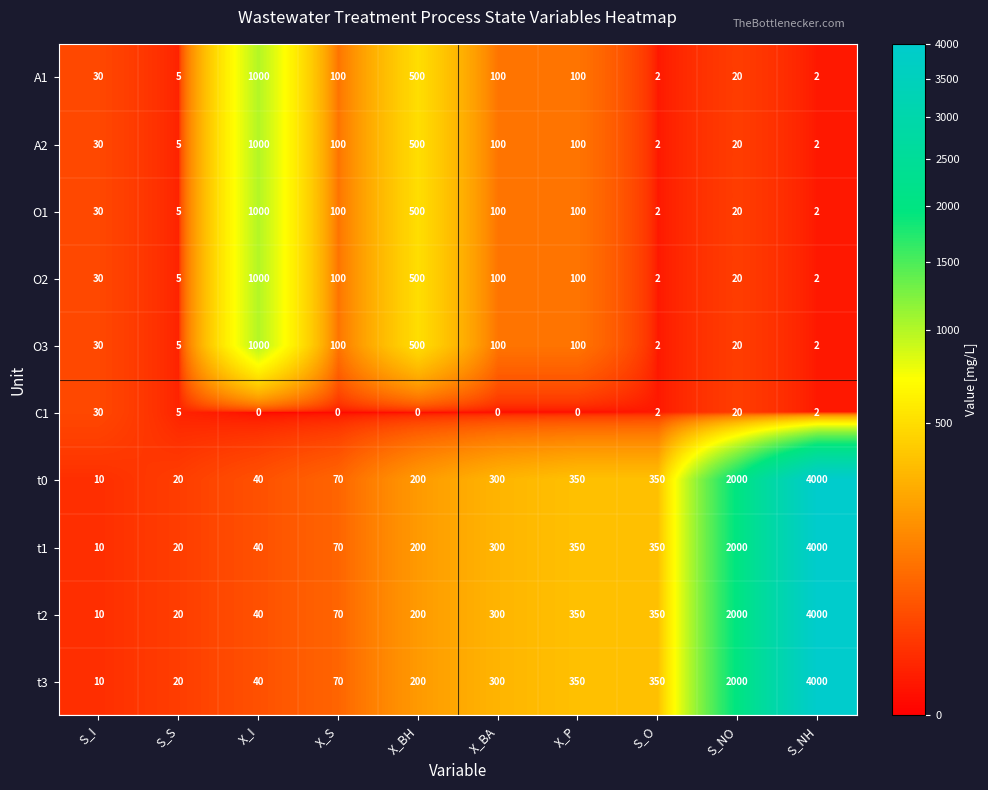

Which category has the highest value across all series?

S_NH